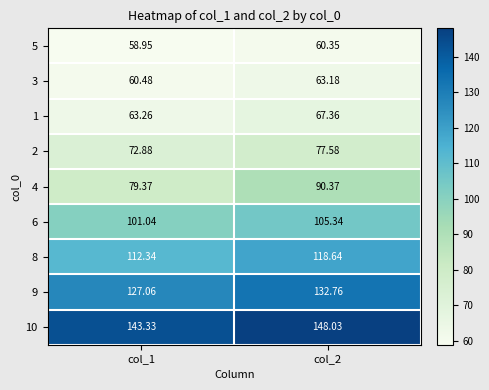

Is the value of 6 at col_2 greater than the value of 4 at col_2?

Yes